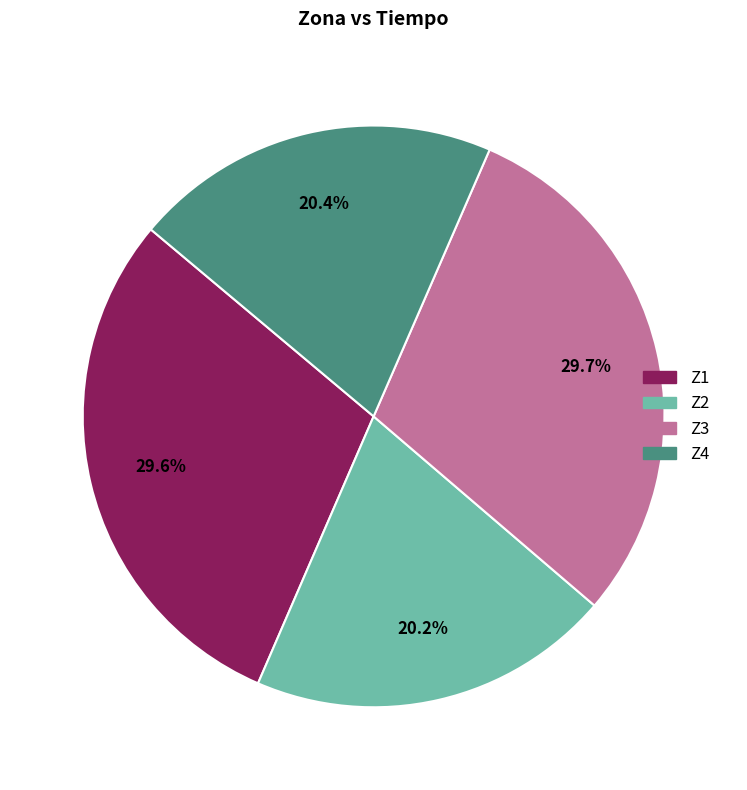

Does Z4 account for over 50% of the chart?

No